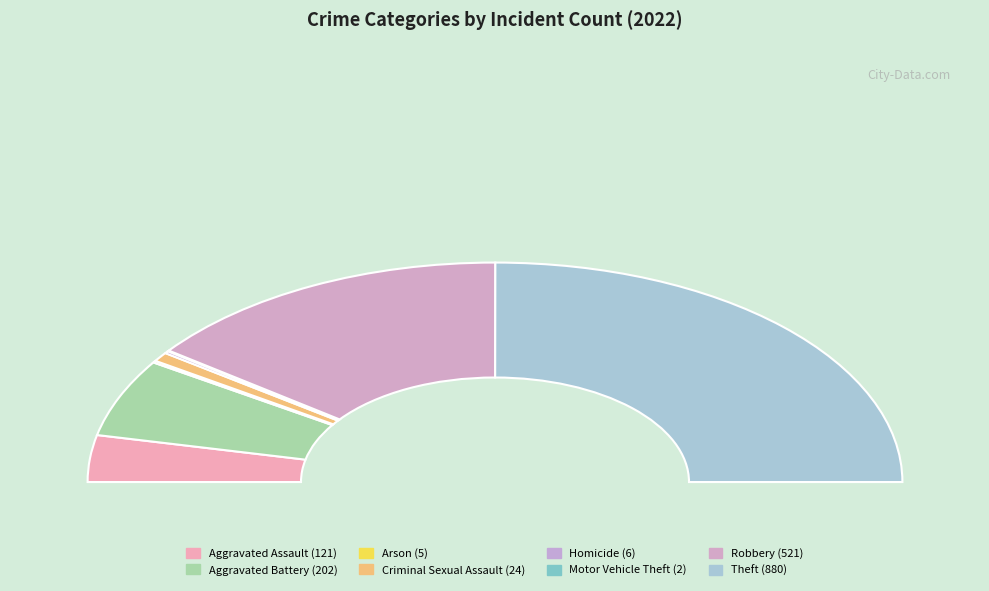

To the nearest percent, what is the average slice percentage?

12%